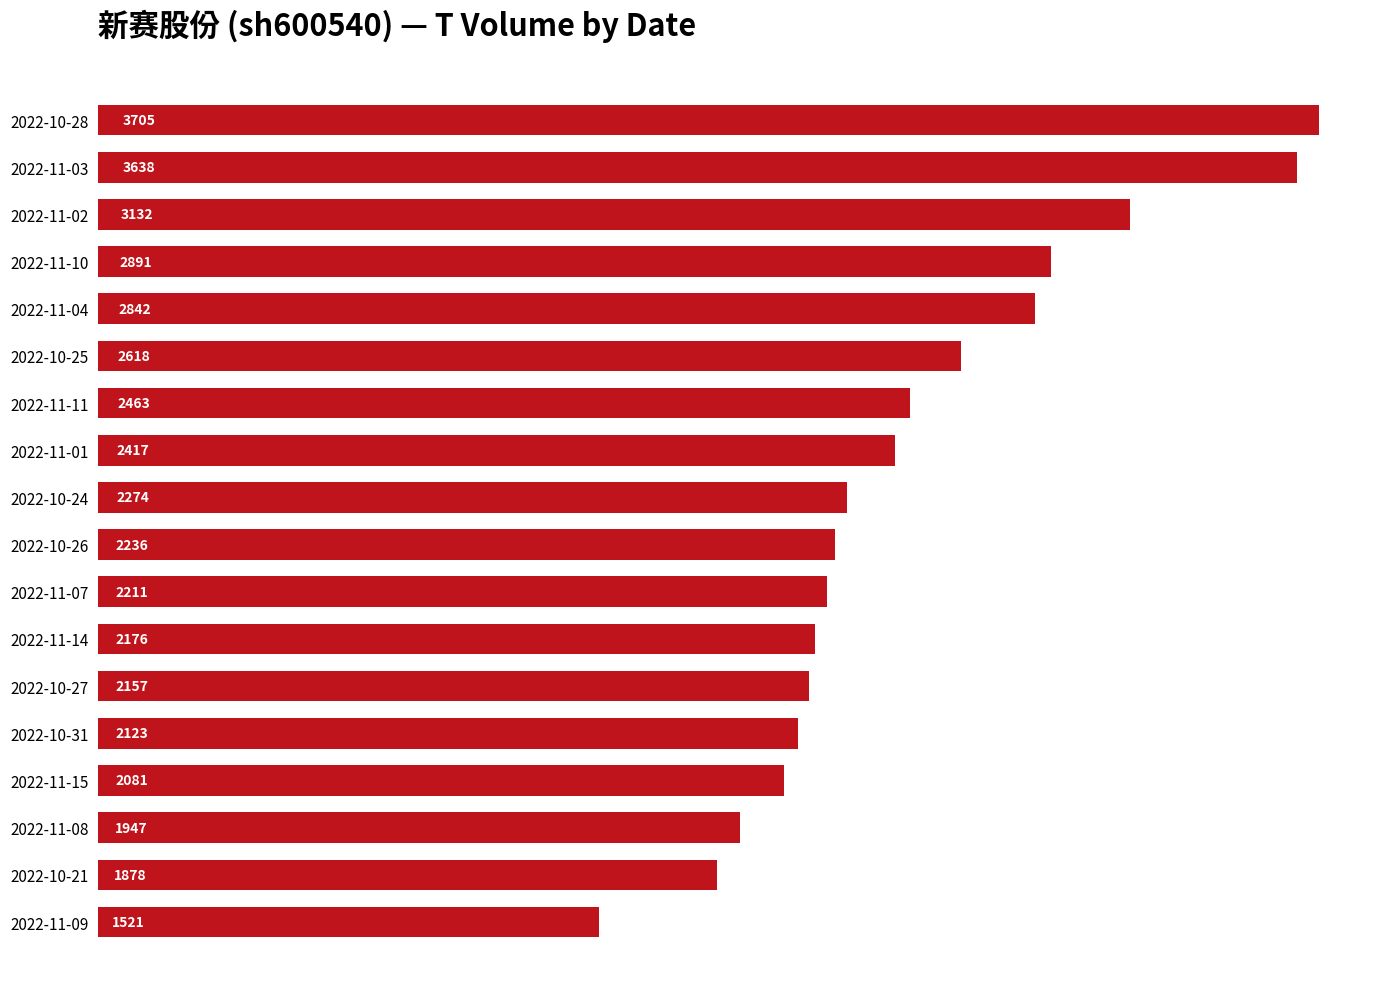

What position from the top is 2022-10-28?

1